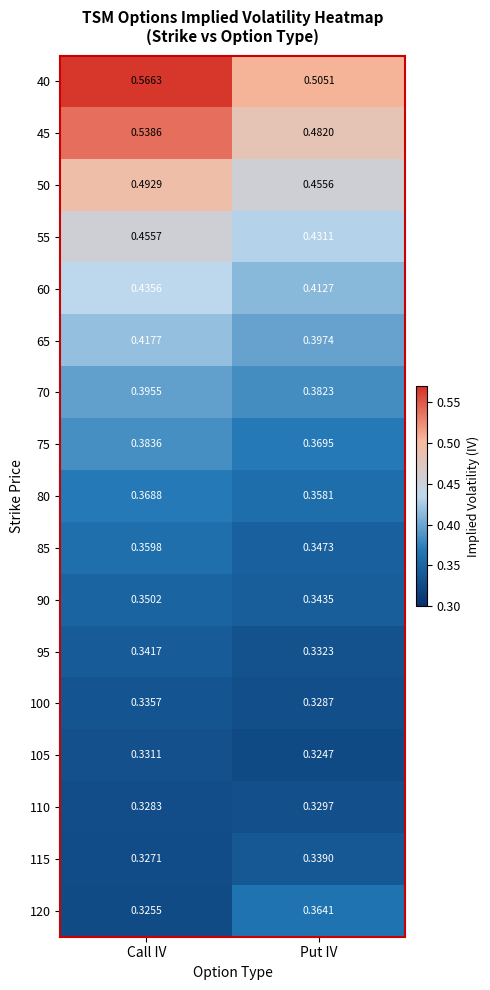

Where is 90 nearest to the value 0?

Put IV